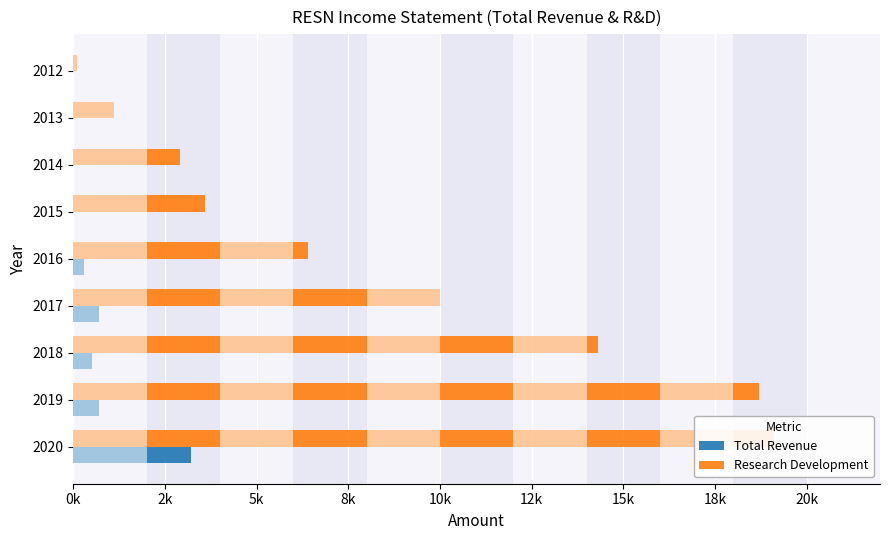

The Total Revenue series shows 89 at 2016. True or false?

False